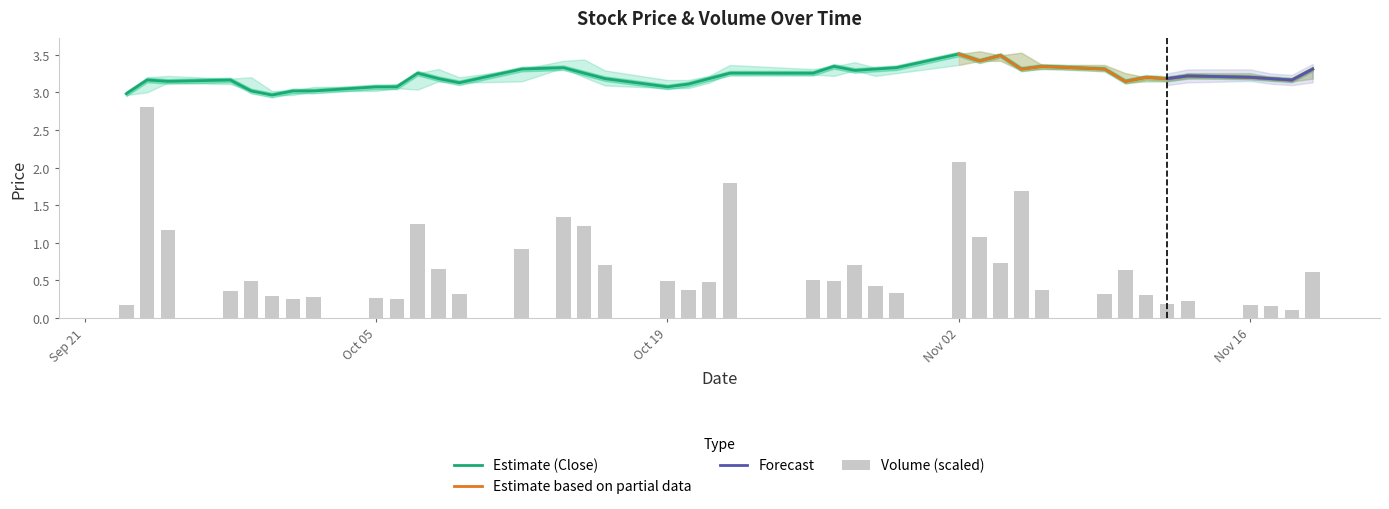

What is the maximum value for Estimate (Close)?

3.5